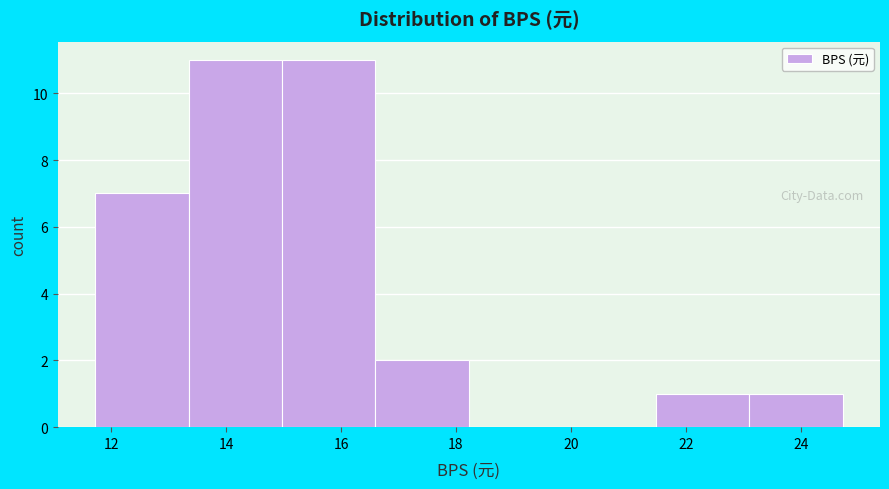

Reading left to right, transcribe this chart: for each bar, give the range it covers on the x-axis and its height. Neither the bar edges nor the heights are printed on the chart, so give them approximately, as read against the axes.

11.8 to 13.4: 7
13.4 to 15.0: 11
15.0 to 16.6: 11
16.6 to 18.2: 2
18.2 to 19.8: 0
19.8 to 21.4: 0
21.4 to 23.2: 1
23.2 to 24.8: 1